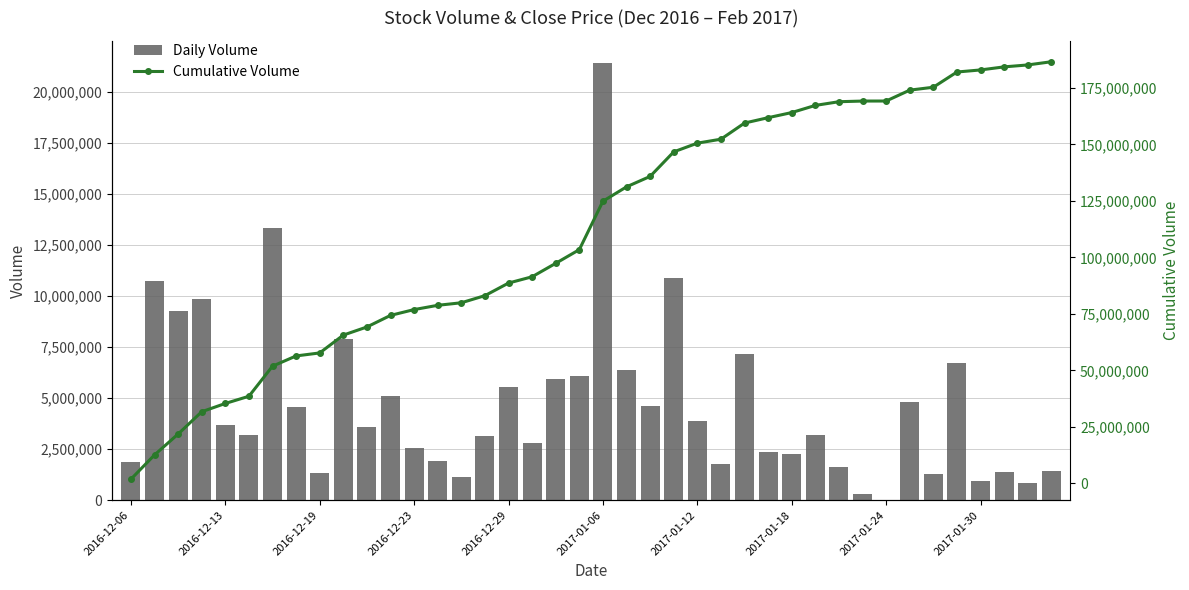

At how many categories does at least one series exceed 31399944?

37